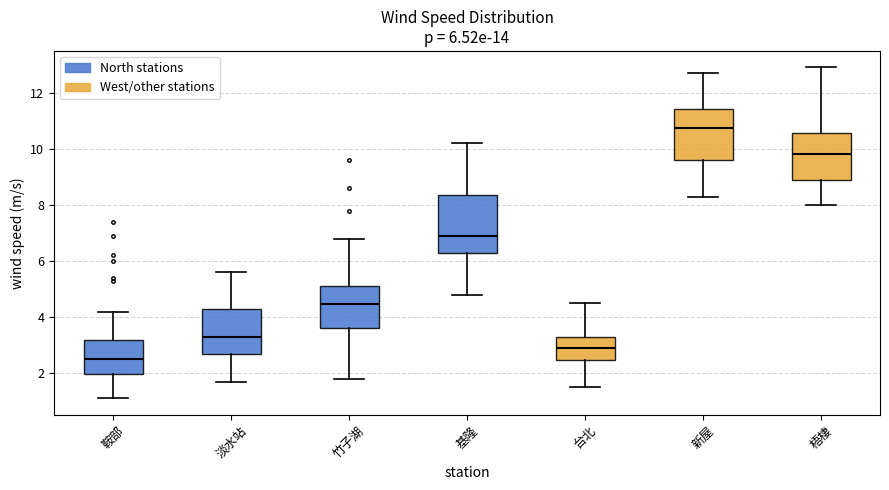

Which box's median line is the lowest?

鞍部